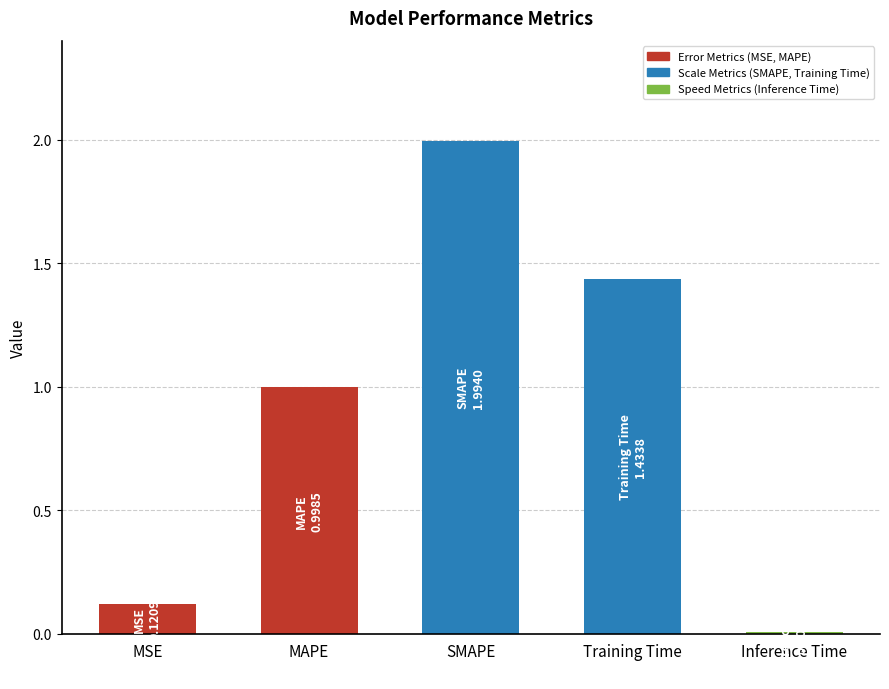

The value at Inference Time is 0.0. True or false?

True